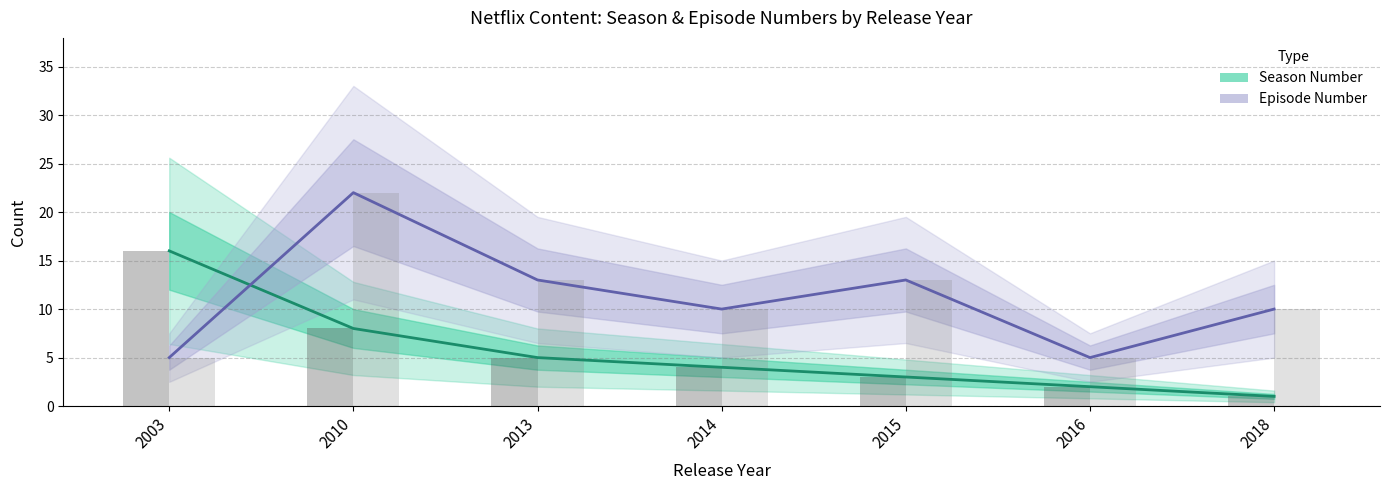

Which series has the widest spread of values?

Episode Number